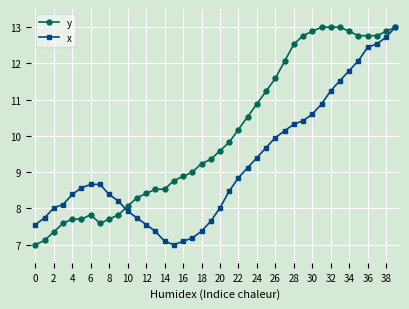

At how many categories does at least one series exceed 11?

15